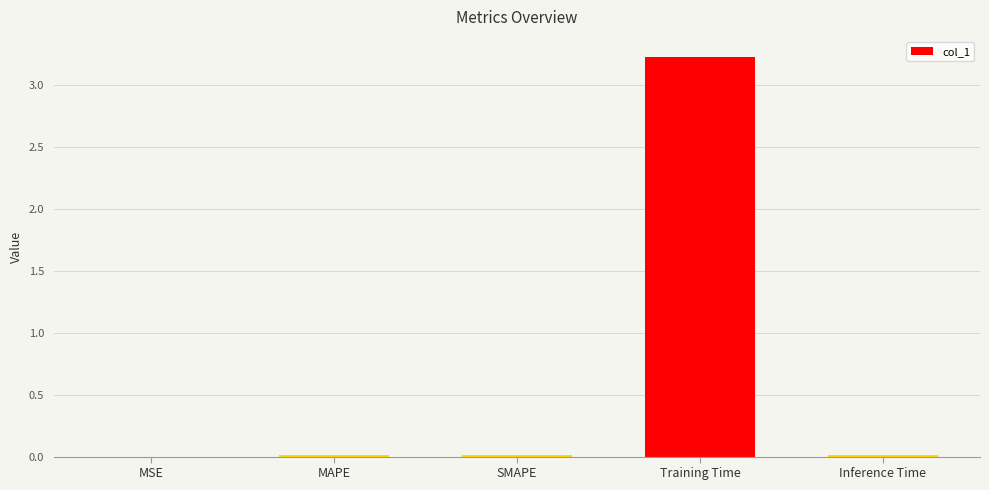

Is it true that the value at SMAPE is 0.0?

True